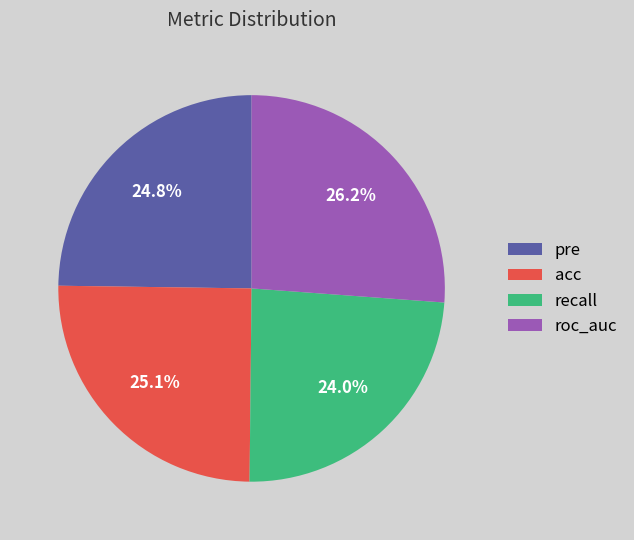

How many segments does this pie chart have?

4